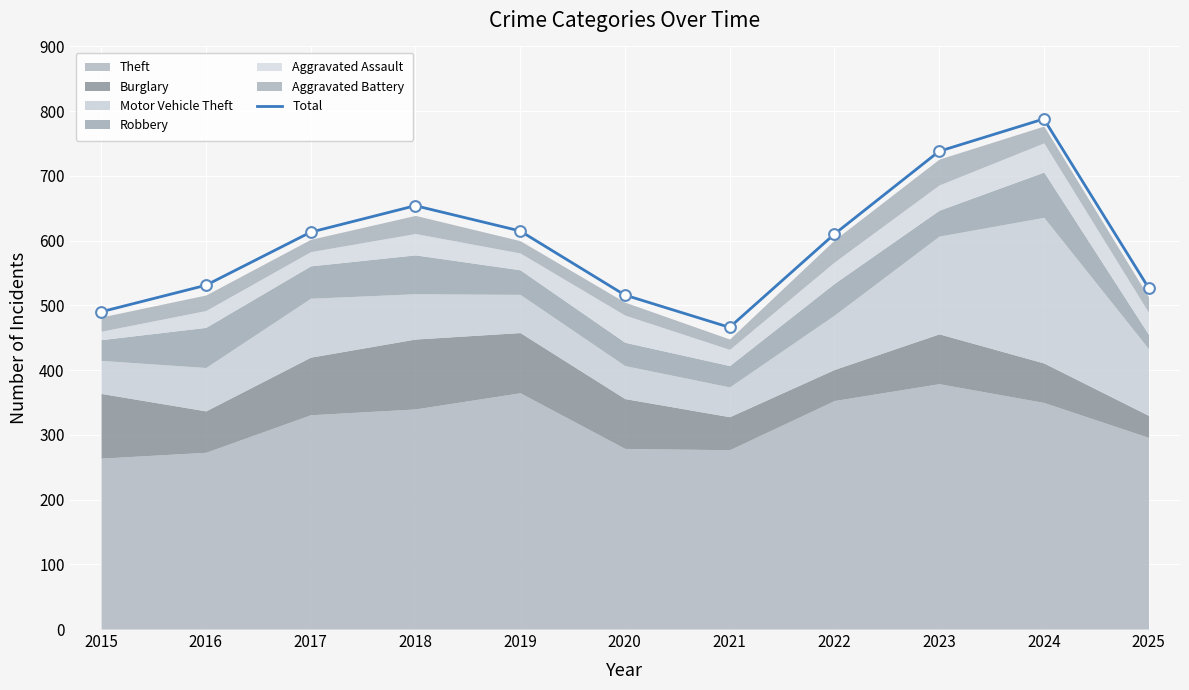

Between 2015 and 2022, which is larger?

2022